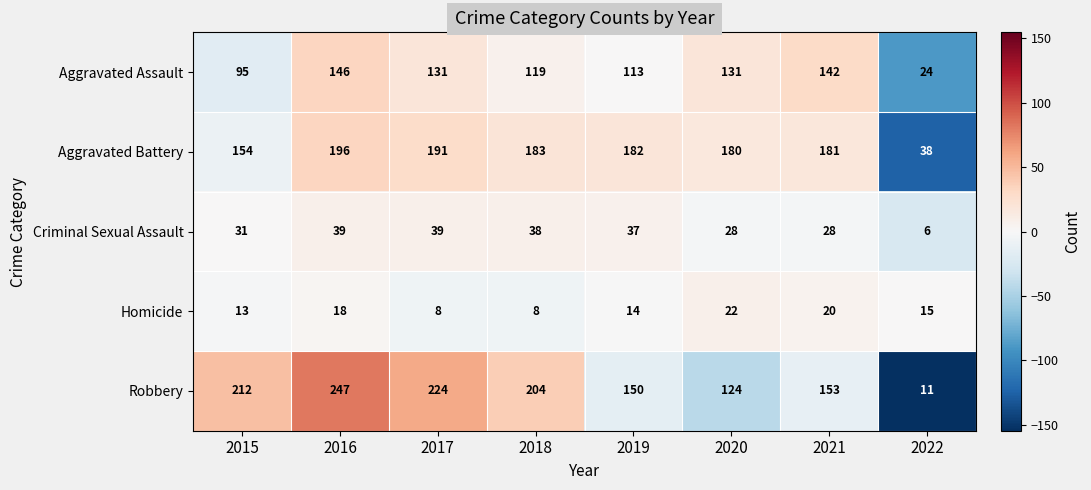

How many categories are shown in the chart?

8